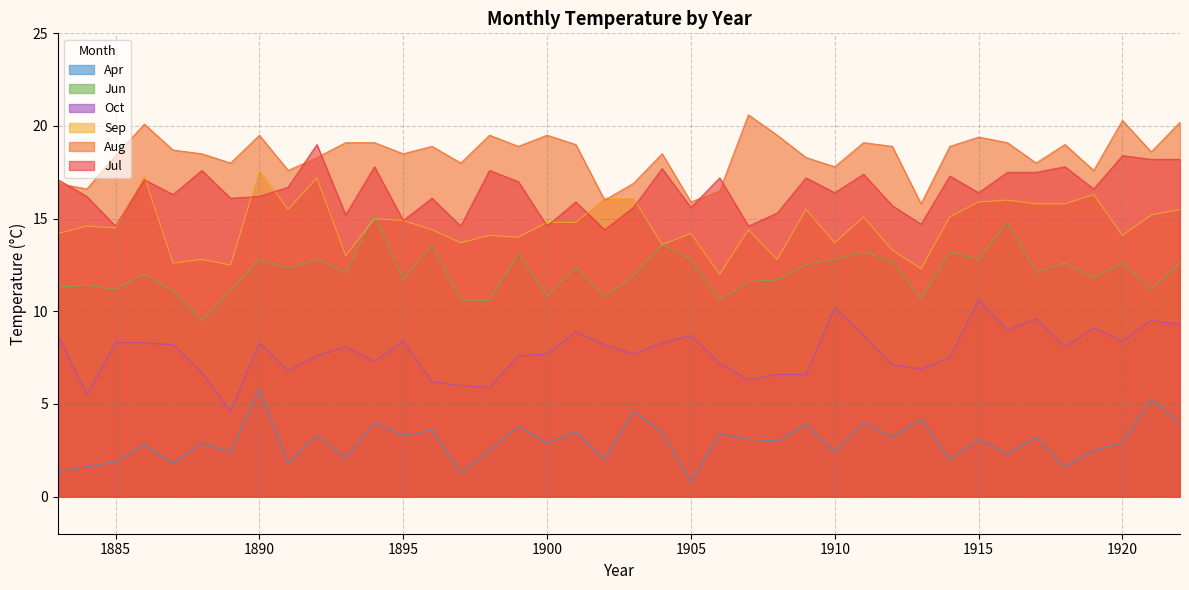

What is the value of the Aug point at the 15th from the left?

18.0